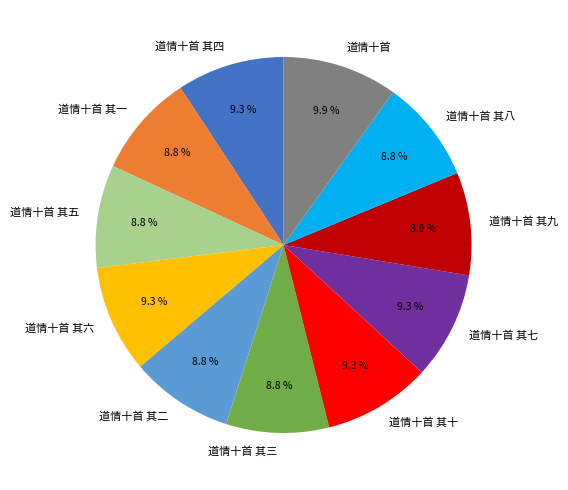

What percentage is the 道情十首 其六 slice, to the nearest percent?

9%